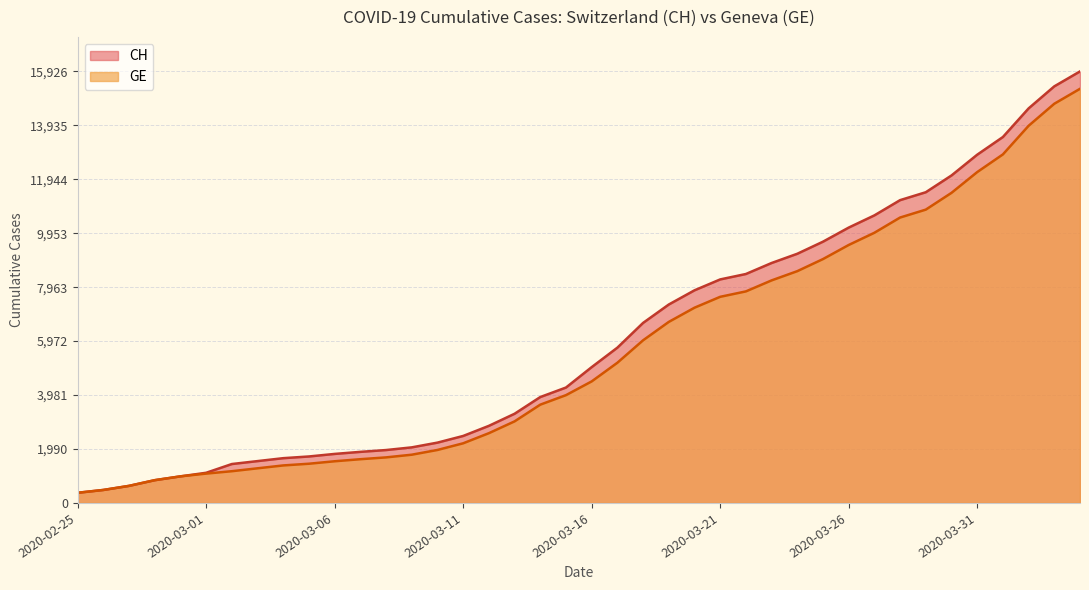

List the series in order of their peak value, highest first.

CH, GE